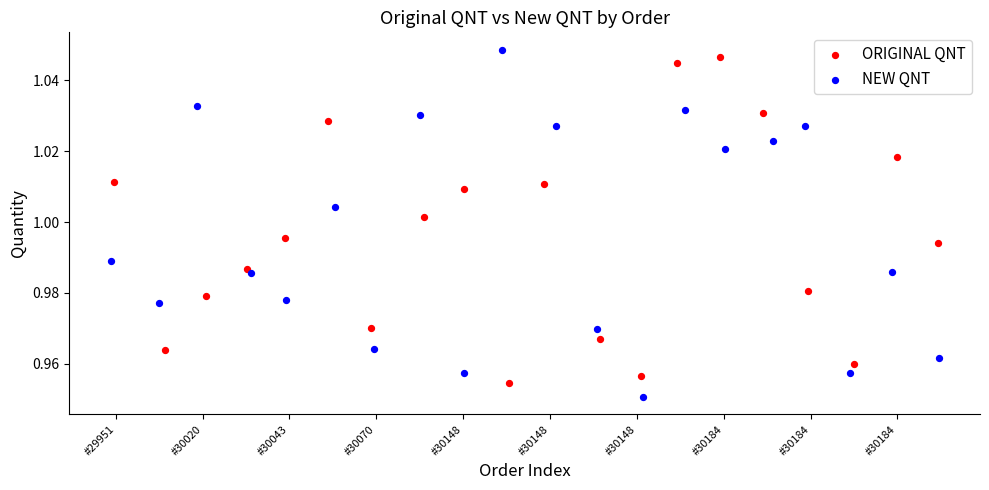

What are all the series names shown in the legend?

ORIGINAL QNT, NEW QNT